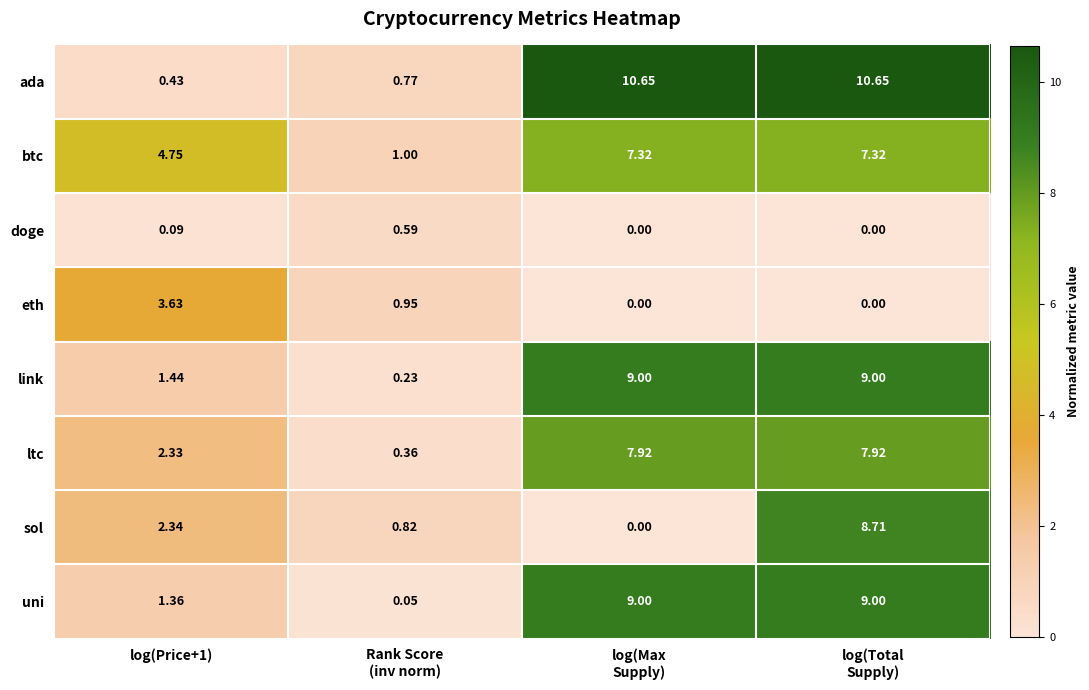

Which series has the largest total across all categories?

ada